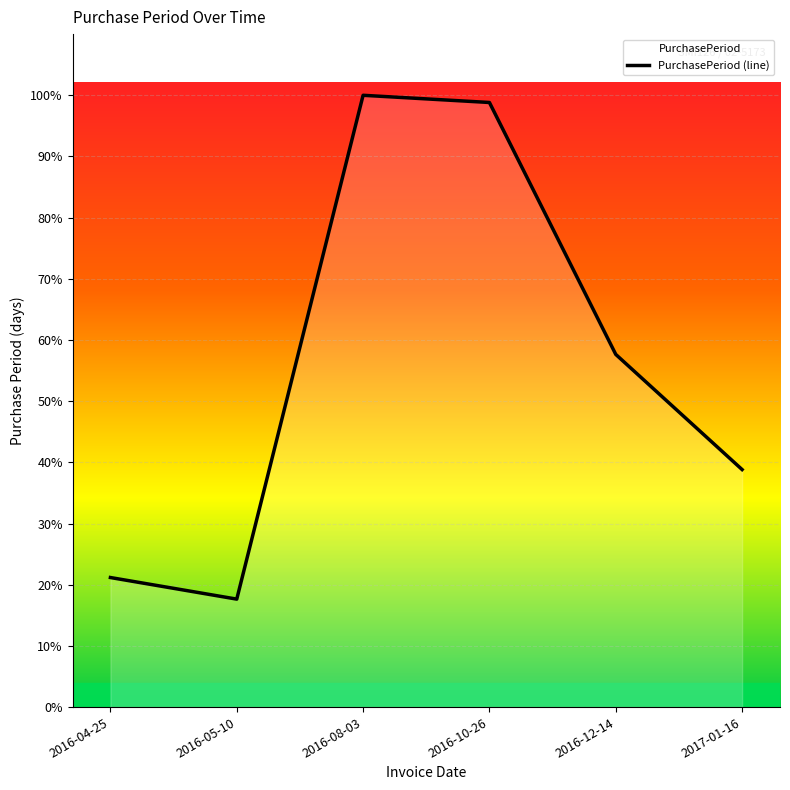

How many lines are shown in the chart?

1